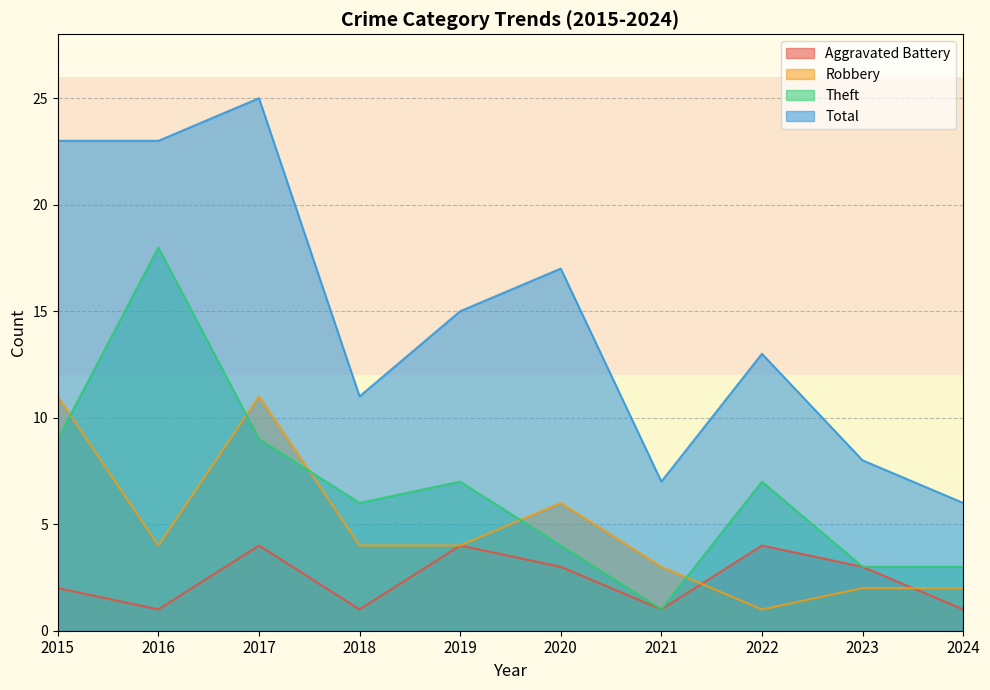

Reading left to right, what are all the values shown in this chart?

Aggravated Battery: 2015=2	2016=1	2017=4	2018=1	2019=4	2020=3	2021=1	2022=4	2023=3	2024=1
Robbery: 2015=11	2016=4	2017=11	2018=4	2019=4	2020=6	2021=3	2022=1	2023=2	2024=2
Theft: 2015=9	2016=18	2017=9	2018=6	2019=7	2020=4	2021=1	2022=7	2023=3	2024=3
Total: 2015=23	2016=23	2017=25	2018=11	2019=15	2020=17	2021=7	2022=13	2023=8	2024=6